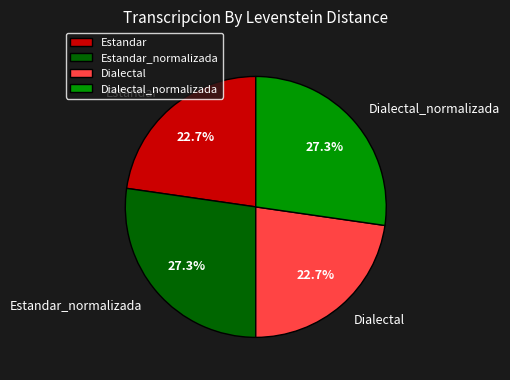

To the nearest percent, what is the difference between the Estandar and Dialectal_normalizada slice percentages?

5%